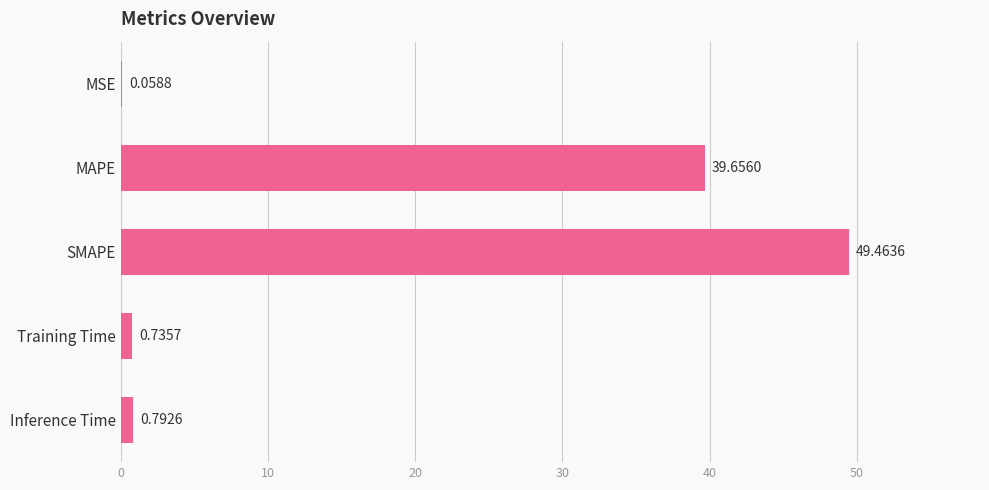

Which has a higher value, Training Time or Inference Time?

Inference Time